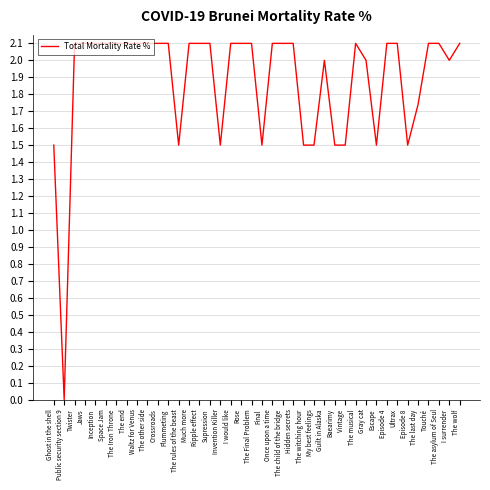

What is the difference between the values at Rose and Final?

0.6